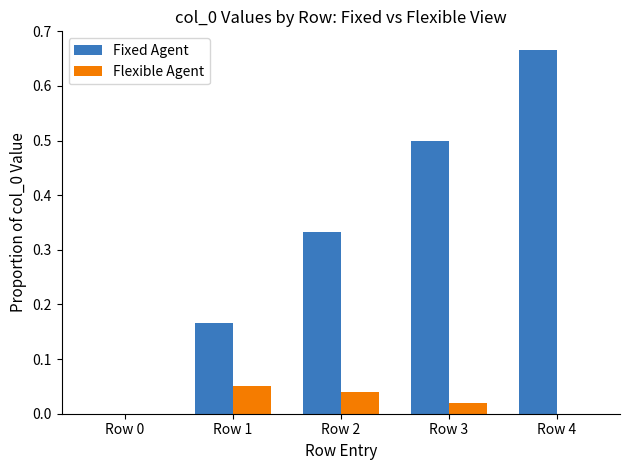

The value of Fixed Agent at Row 0 is 0.0. True or false?

True